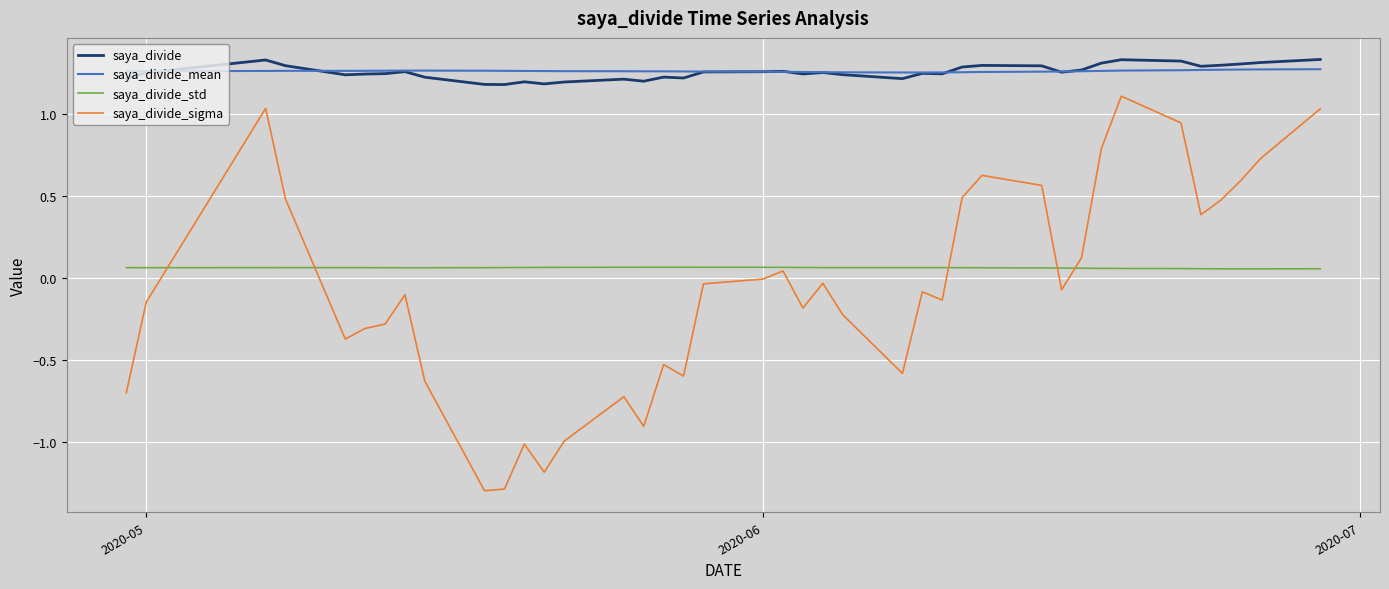

What are all the series names shown in the legend?

saya_divide, saya_divide_mean, saya_divide_std, saya_divide_sigma